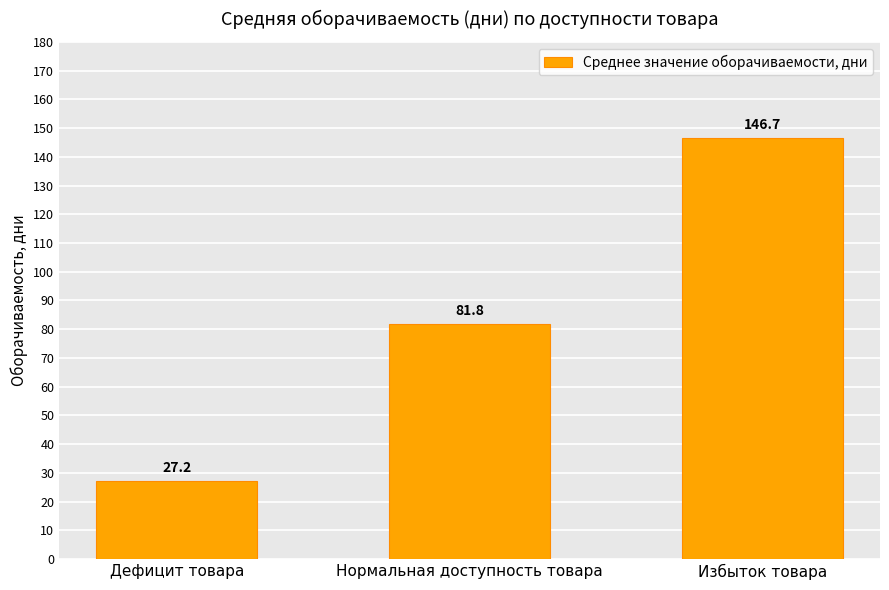

What is the minimum value shown in the chart?

27.2